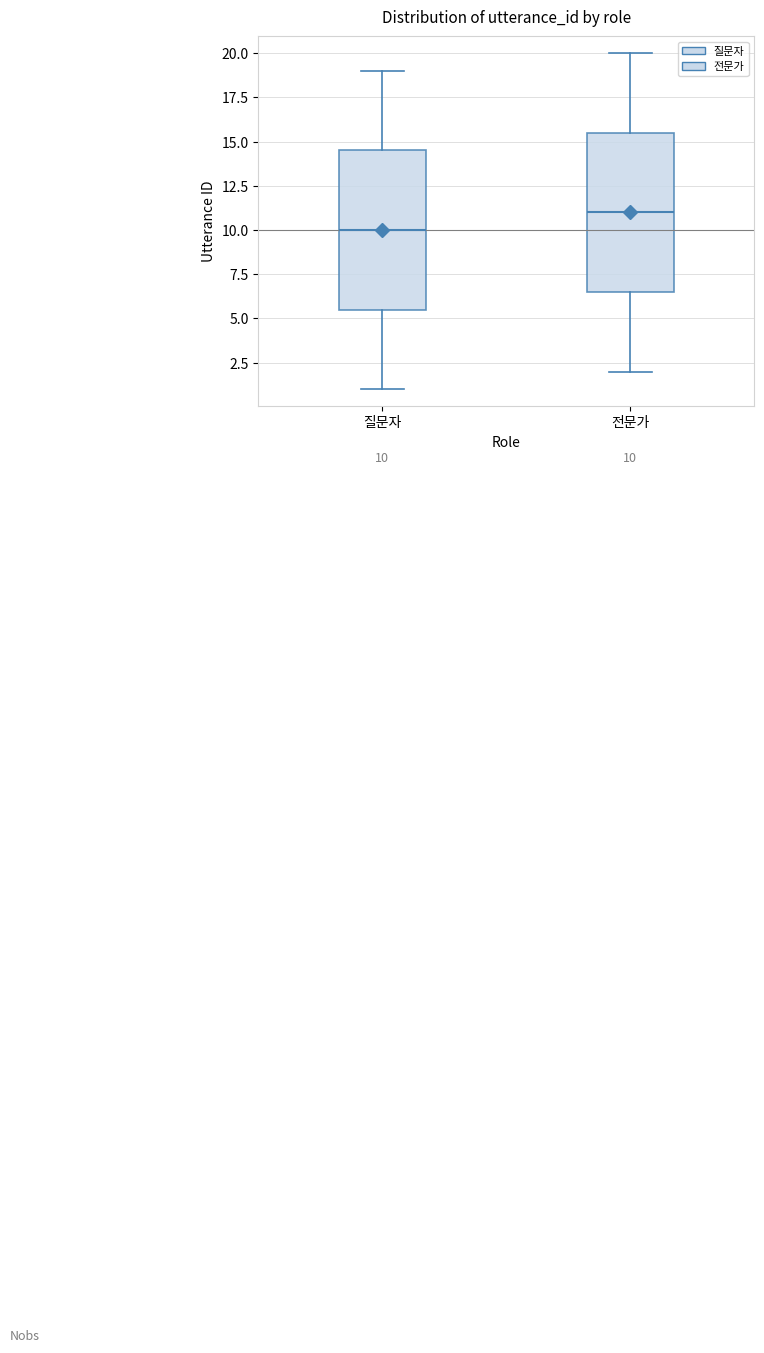

Which box's median line is the highest?

전문가